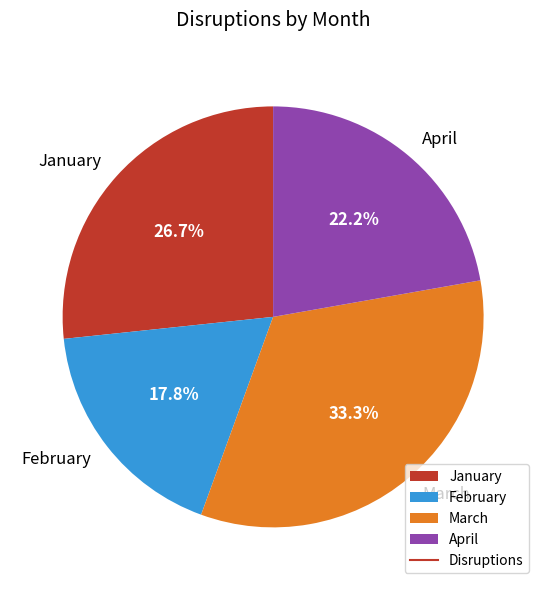

Does March represent more than half of the total?

No